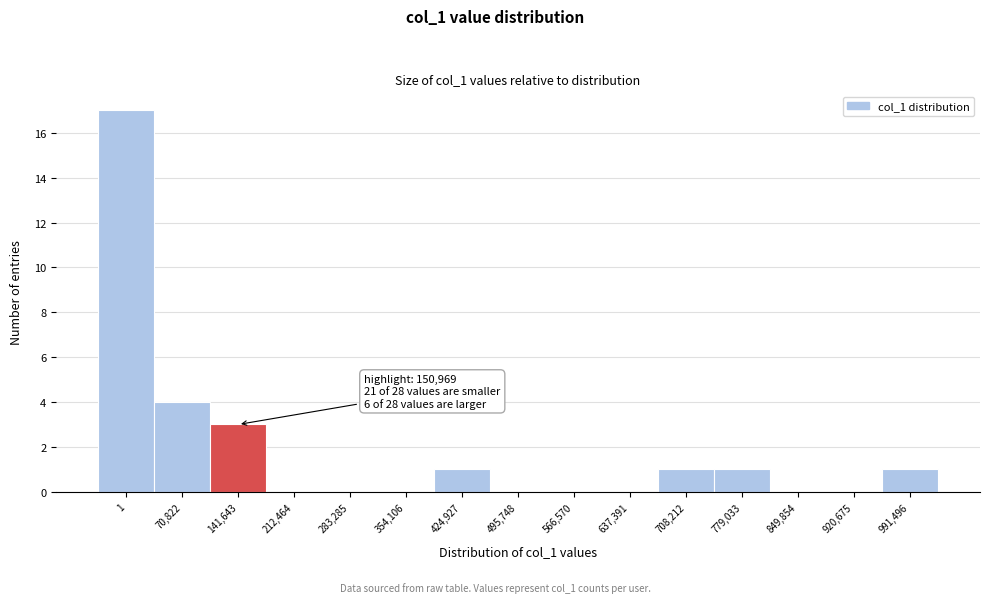

Reading left to right, transcribe all the data shown in this chart.

1=17	70,822=4	141,643=3	212,464=0	283,285=0	354,106=0	424,927=1	495,748=0	566,570=0	637,391=0	708,212=1	779,033=1	849,854=0	920,675=0	991,496=1